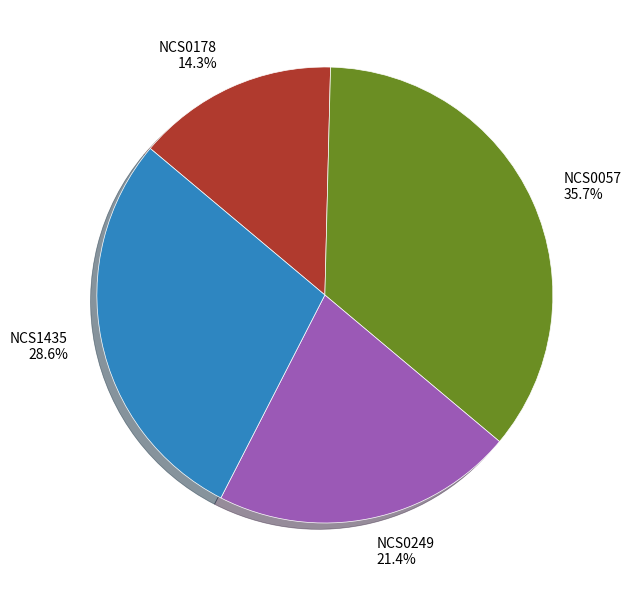

Rank the categories by value from lowest to highest.

NCS0178, NCS0249, NCS1435, NCS0057